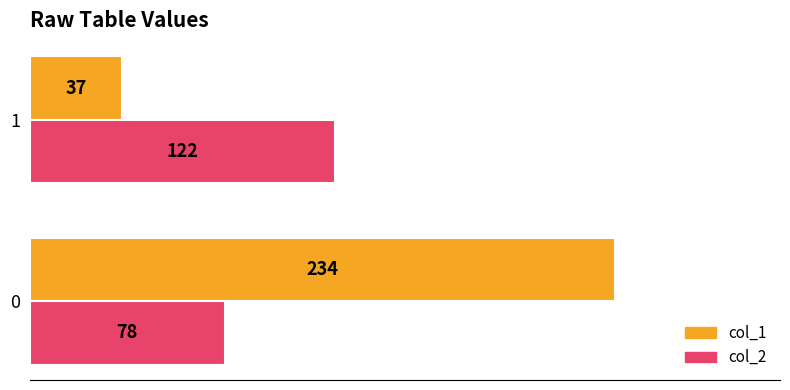

Count the col_2 values in the range 78 to 122.

2